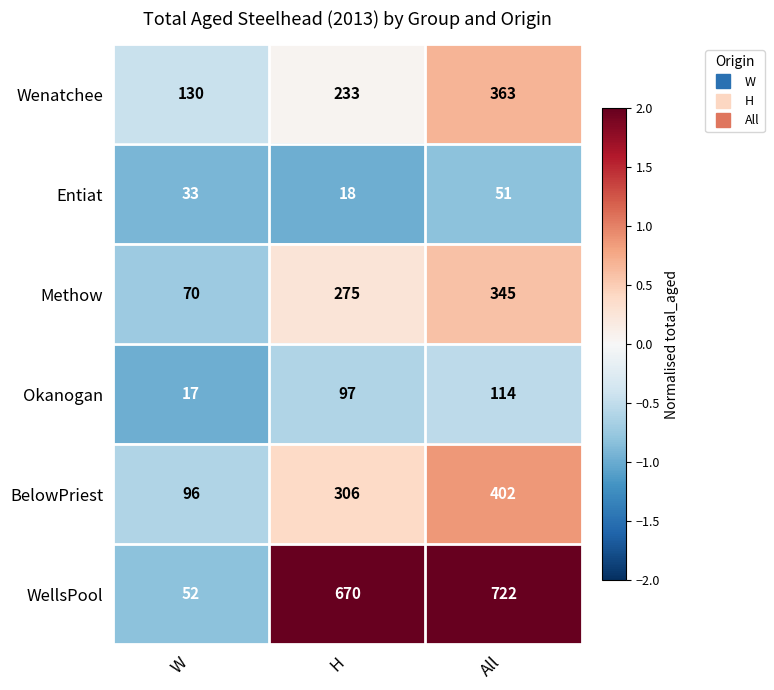

What is the difference between the maximum and minimum values in the WellsPool series?

670